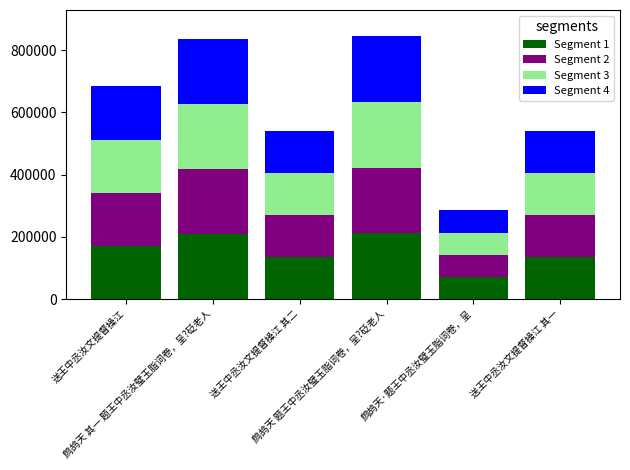

What is the difference between the maximum and minimum values in the Segment 1 series?

139875.0